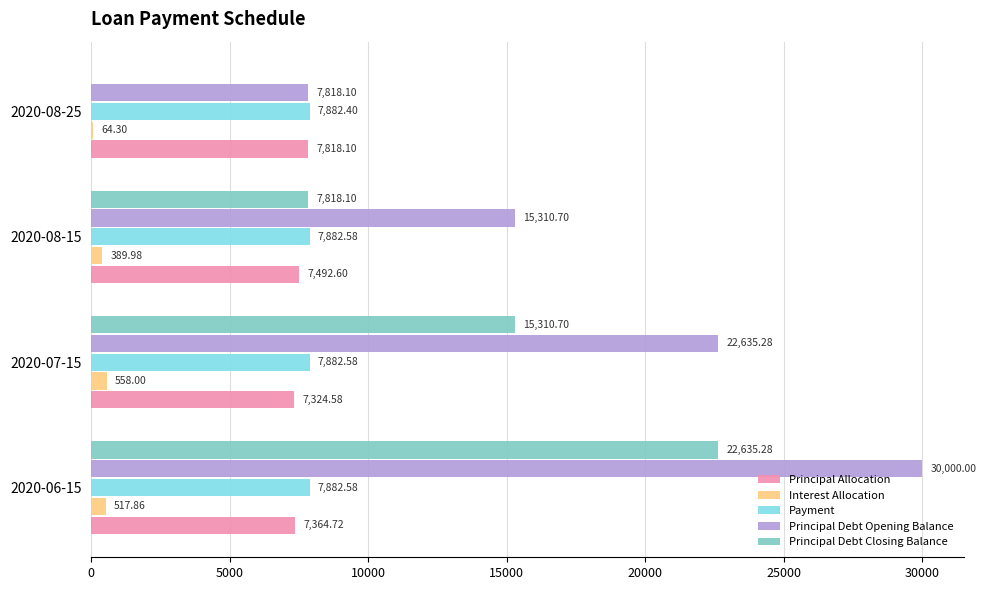

What is the sum of all Principal Allocation values?

30000.0